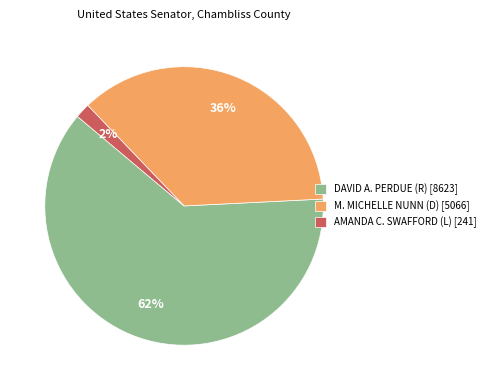

To the nearest percent, what is the difference between the DAVID A. PERDUE (R) and M. MICHELLE NUNN (D) slice percentages?

26%